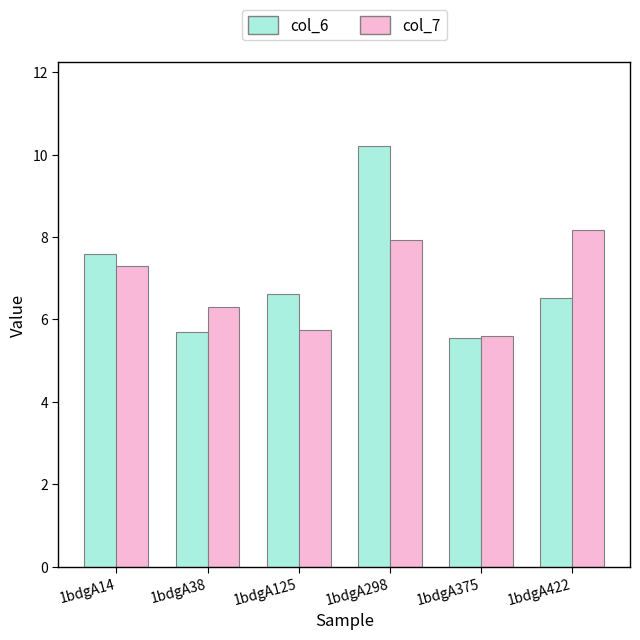

At which category is the sum across all series the highest?

1bdgA298